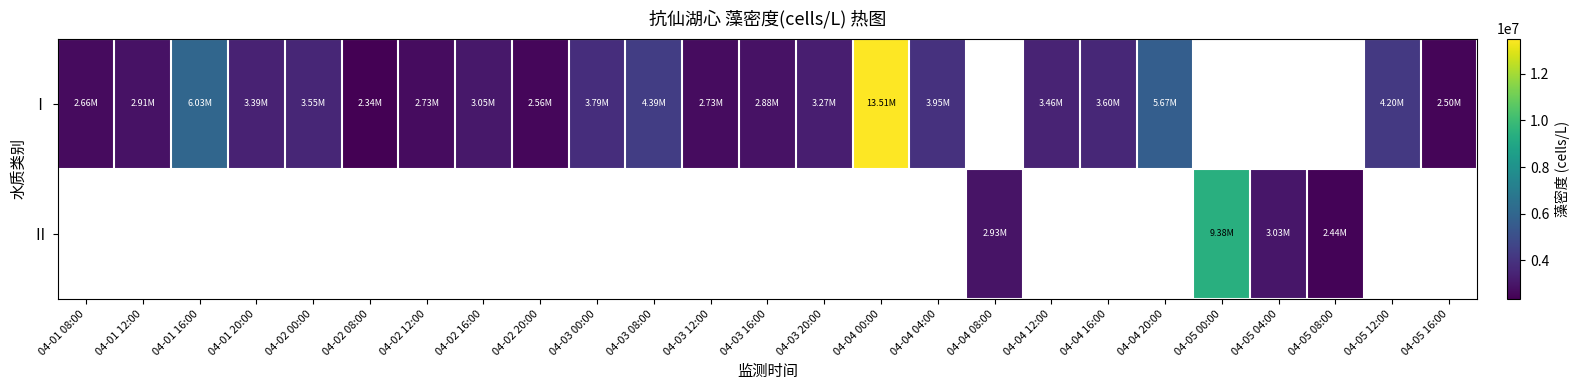

Is the value of Ⅰ at 04-04 04:00 greater than the value of Ⅱ at 04-05 16:00?

No